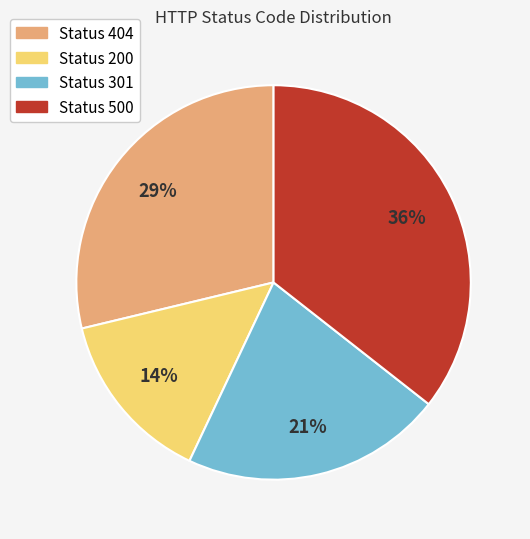

How many segments does this pie chart have?

4